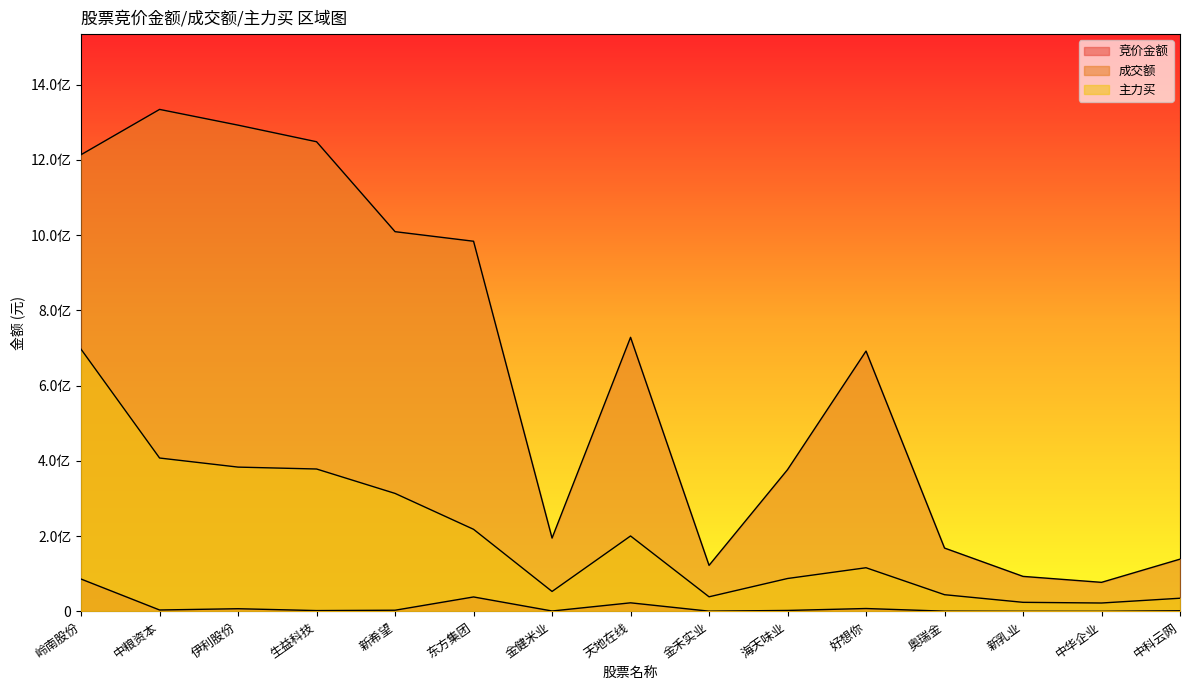

Which series has the largest total across all categories?

成交额